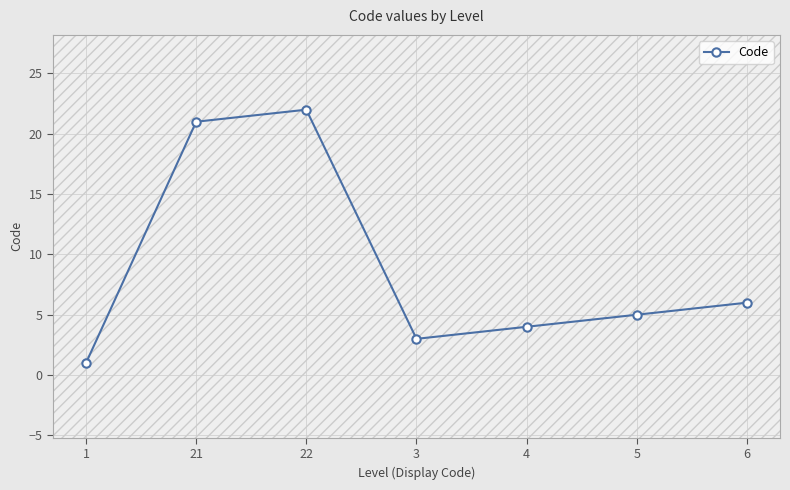

Which category has the highest value across all series?

22